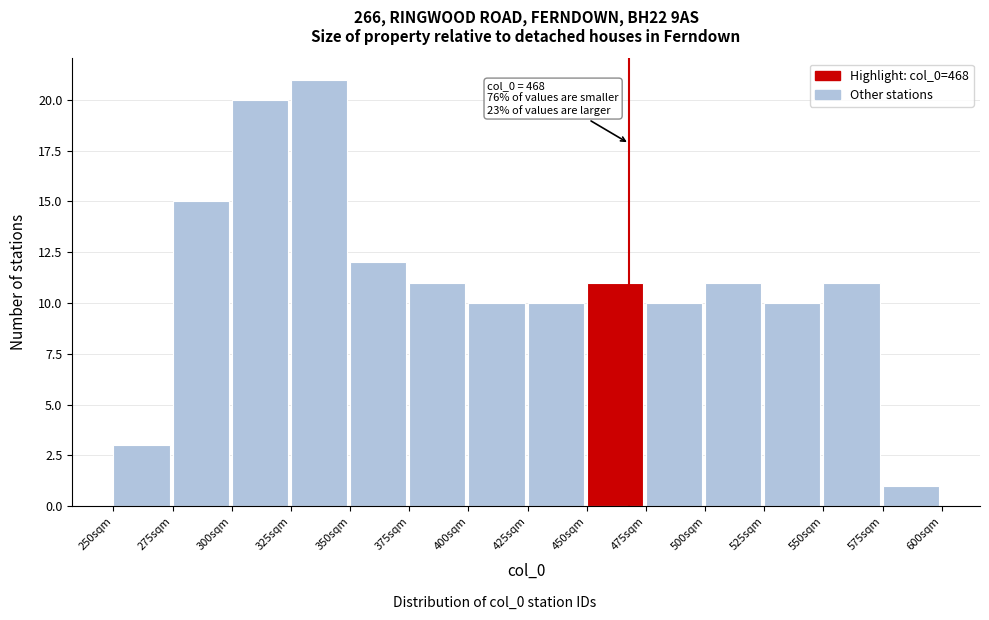

Which range on the x-axis has the tallest bar?

325 to 350